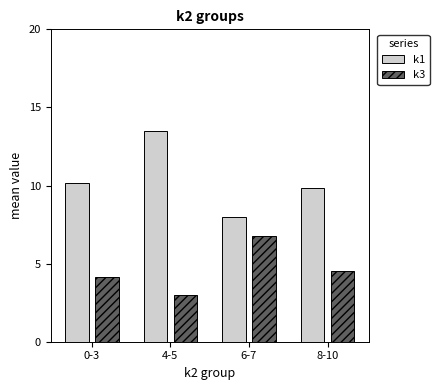

Rank the series by their average value, from highest to lowest.

k1, k3